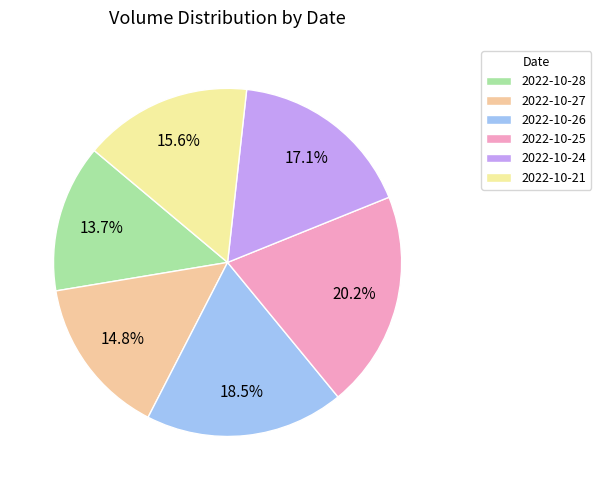

To the nearest percent, what percentage of the pie is 2022-10-27?

15%